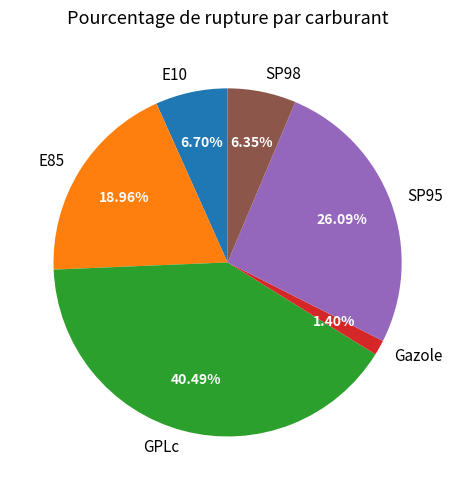

What percentage is the E85 slice, to the nearest percent?

19%